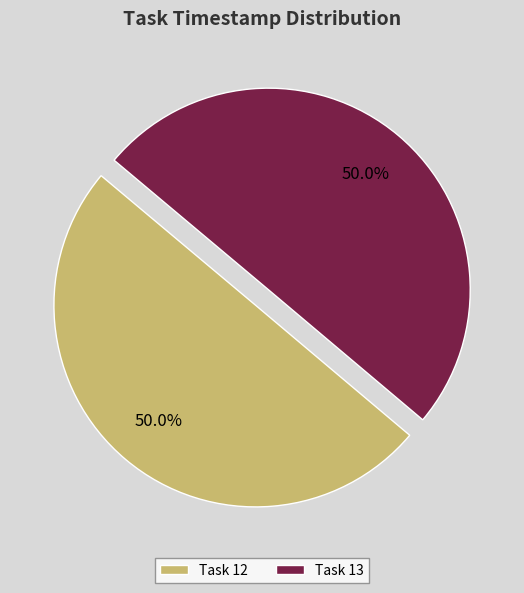

What is the ratio of the value at Task 12 to the value at Task 13?

1.0